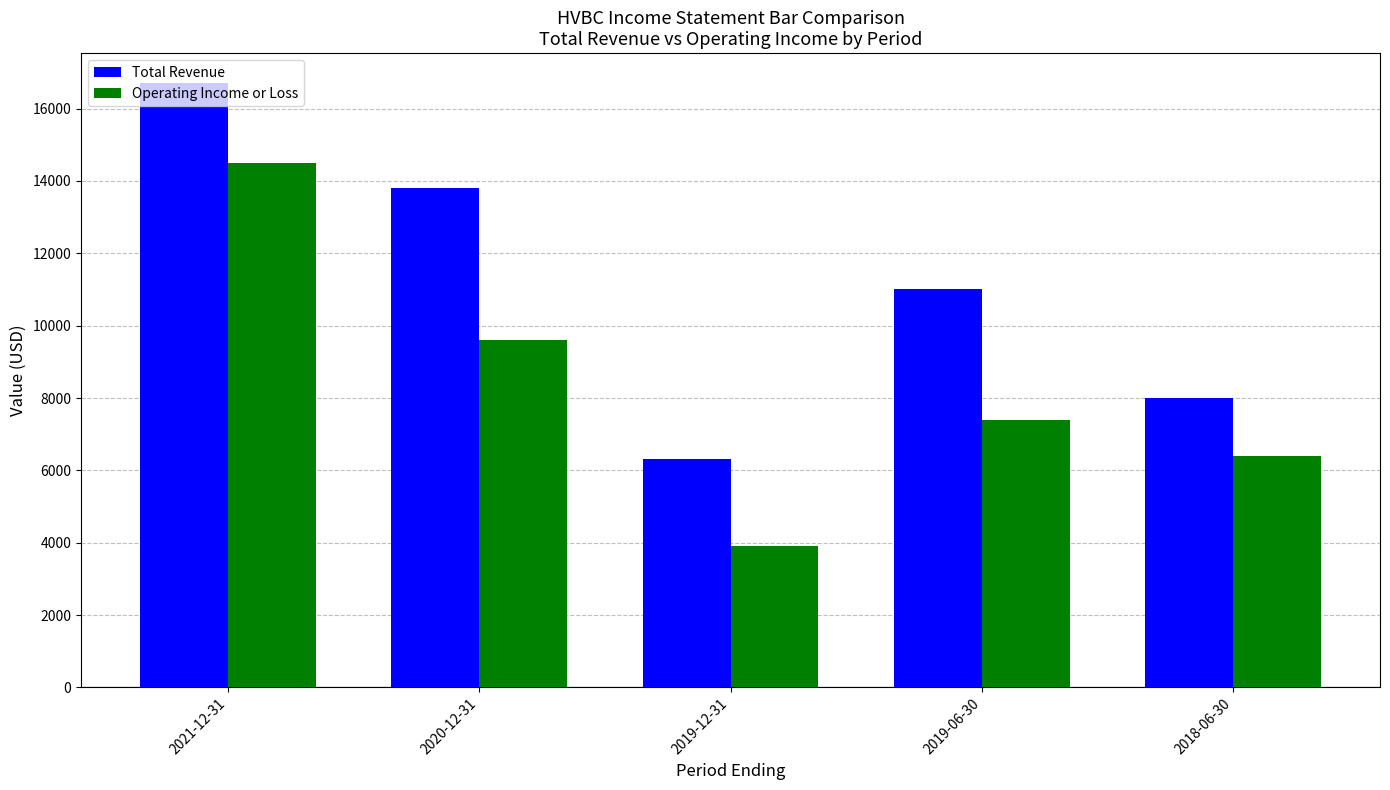

What value does the Total Revenue series have at 2021-12-31, to the nearest 100?

16700